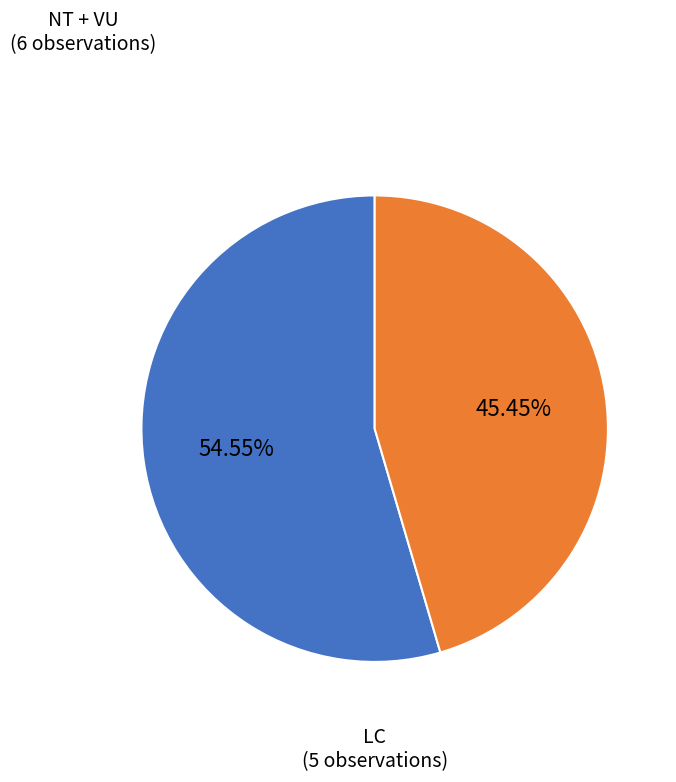

Count the number of slices in the pie.

2